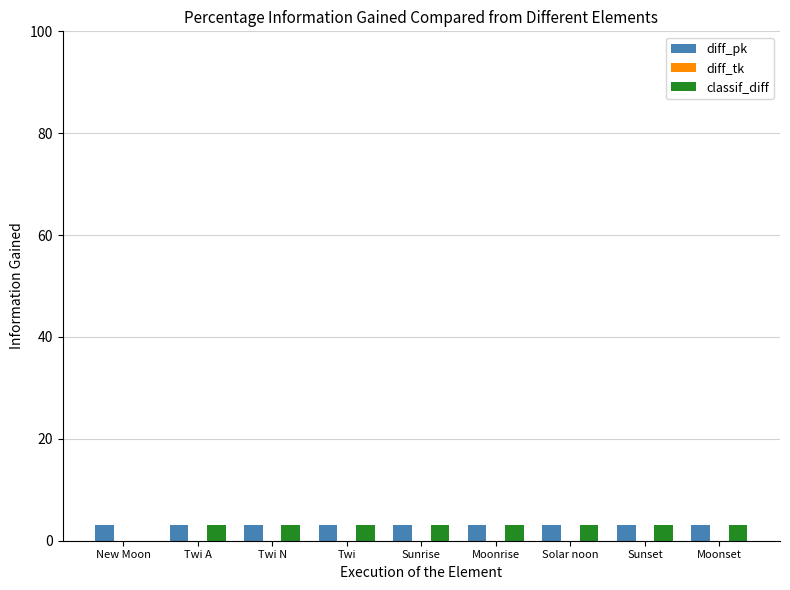

What is the approximate value of diff_pk at Sunrise?

3